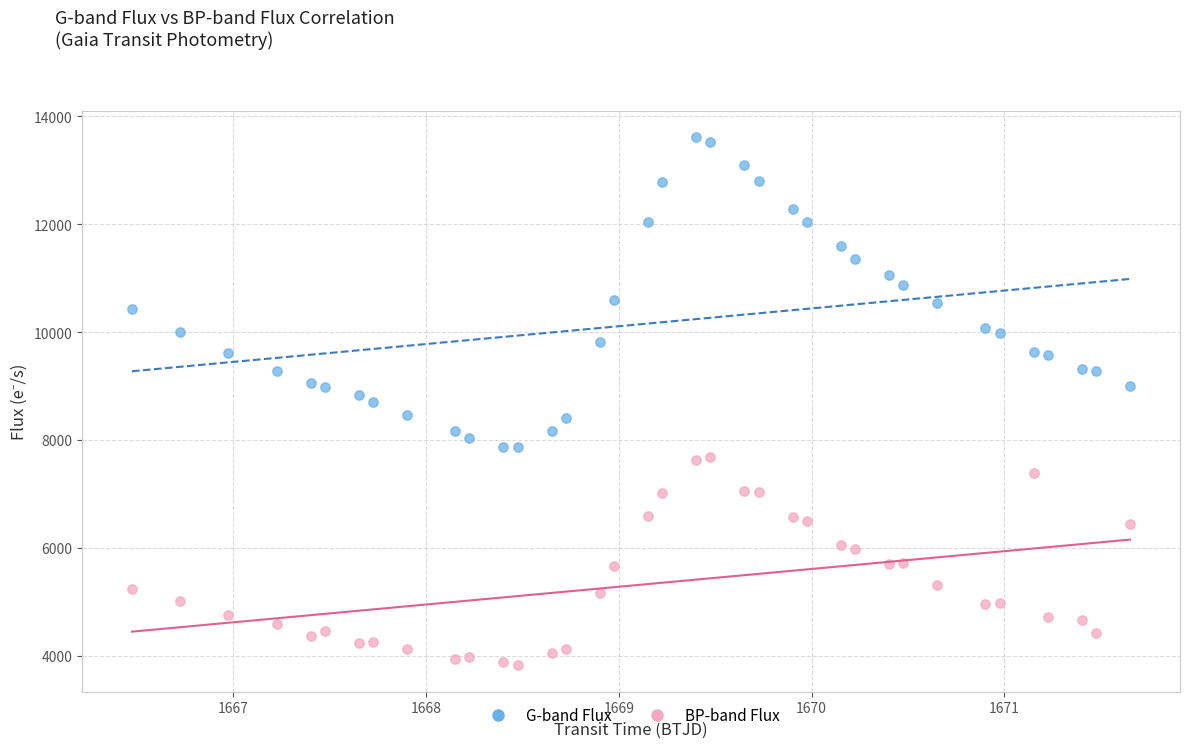

Across all data points, what is the range of X values (max minus min)?

5.2